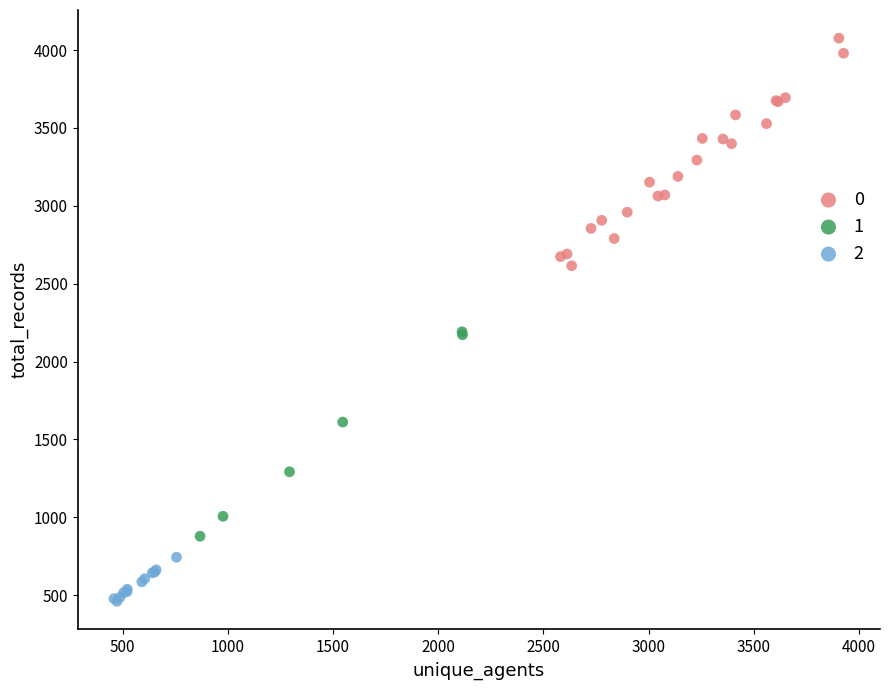

Which series contains the lowest Y value?

2